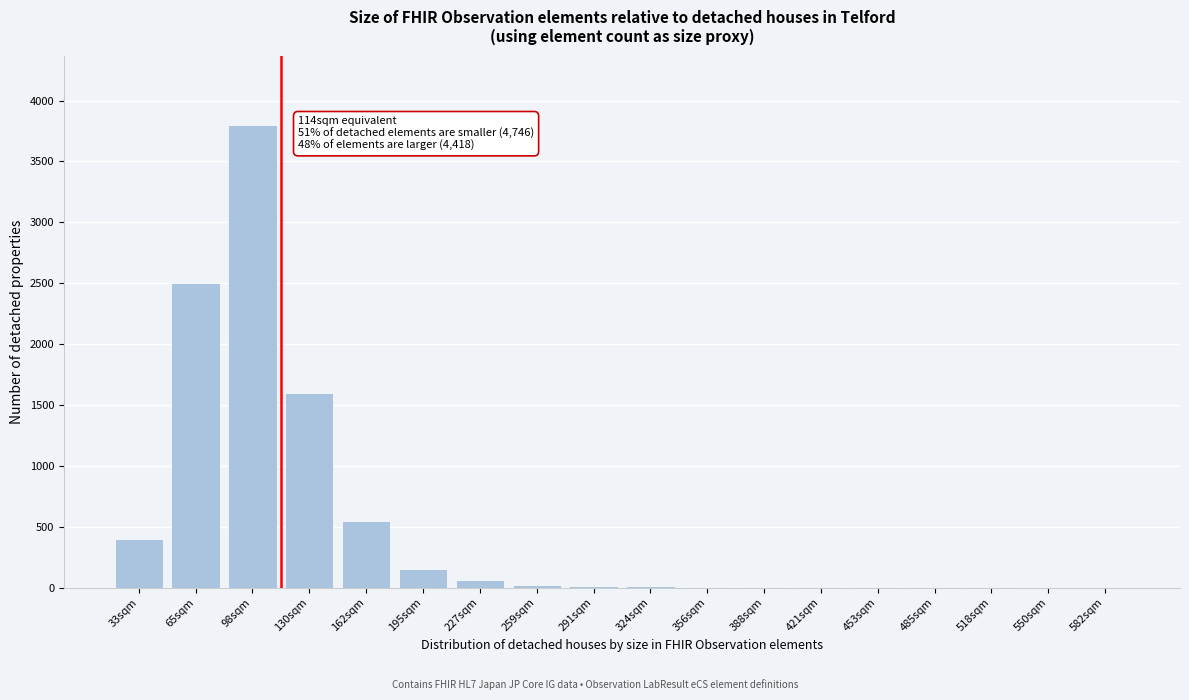

What is the sum of all values?

9136